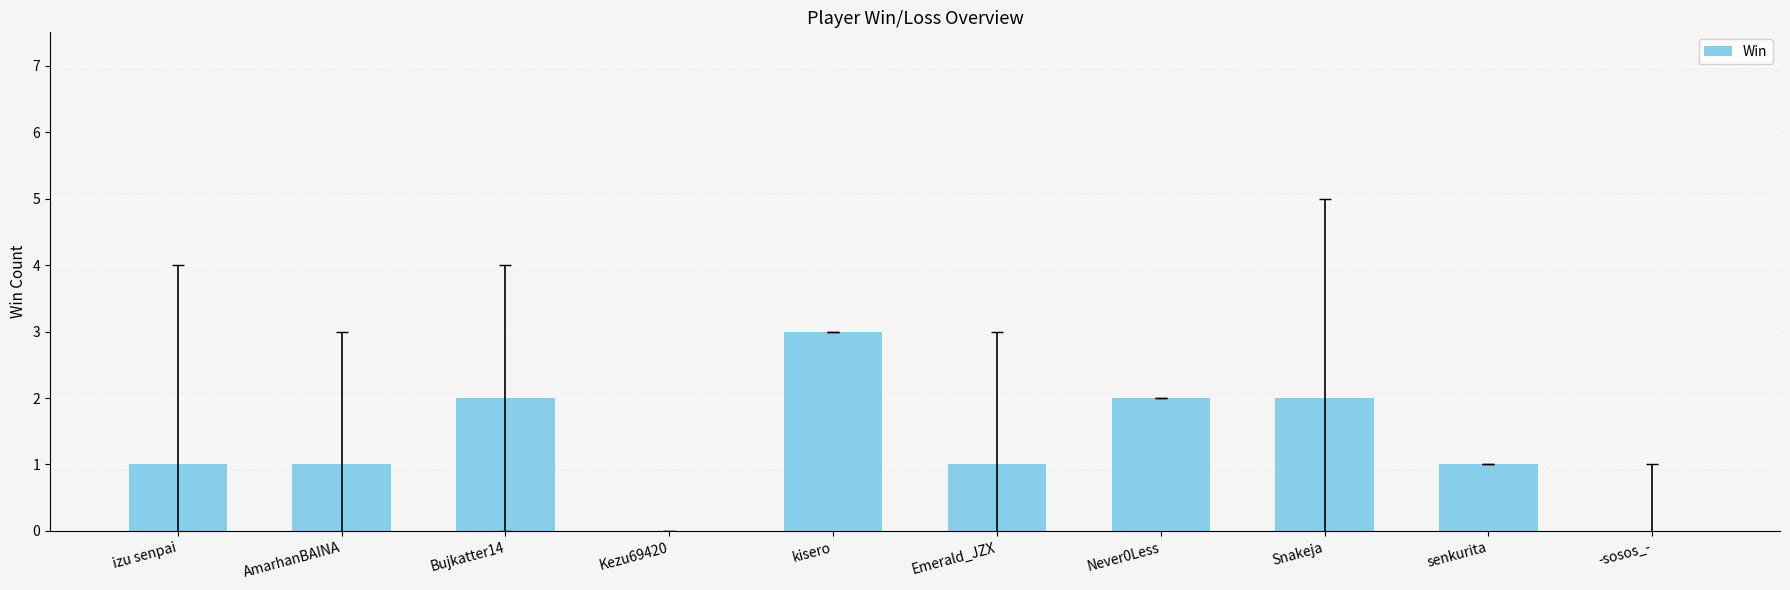

True or false: the data shows 3 at Never0Less.

False